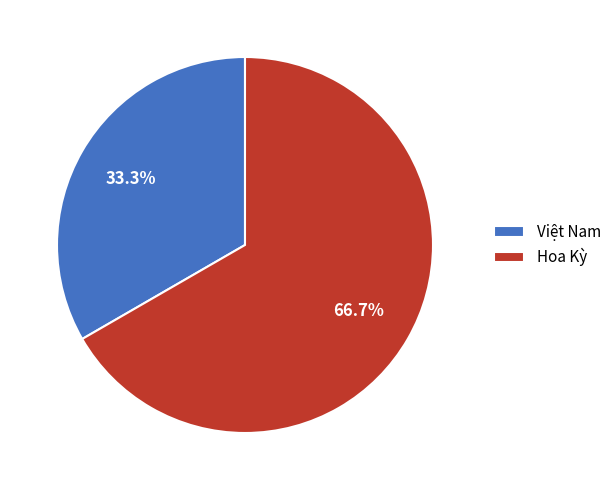

Does Hoa Kỳ represent more than half of the total?

Yes